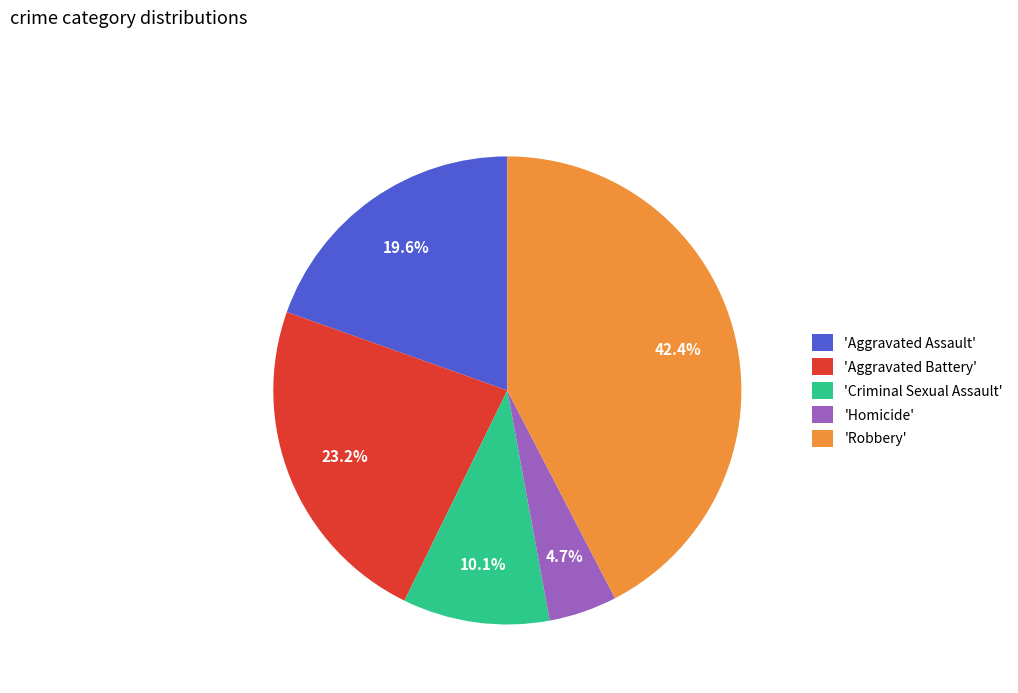

What is the largest slice in the pie chart?

'Robbery'